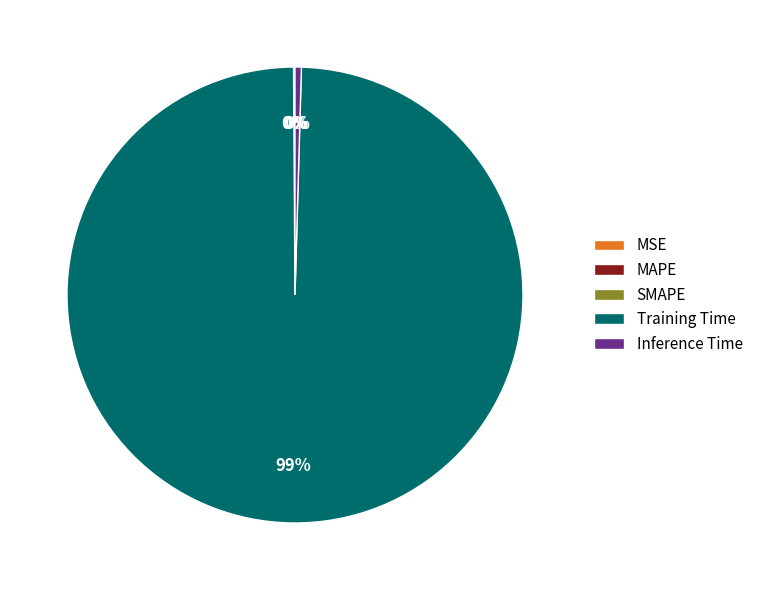

Which slice is the largest?

Training Time